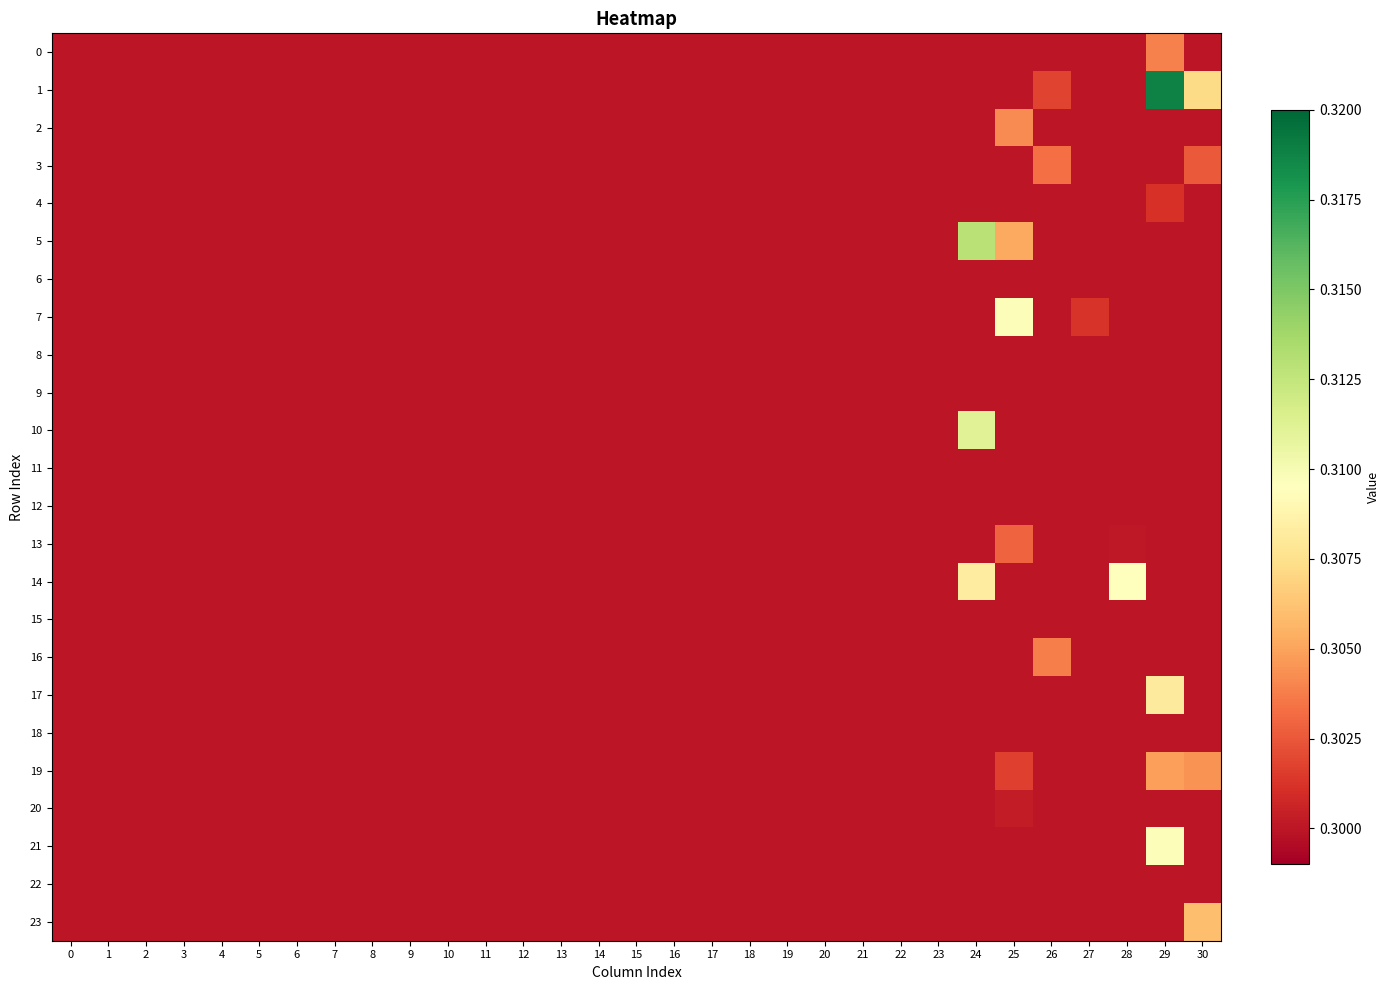

Reading left to right, transcribe all the data shown in this chart.

row_0: 0=0.3	1=0.3	2=0.3	3=0.3	4=0.3	5=0.3	6=0.3	7=0.3	8=0.3	9=0.3	10=0.3	11=0.3	12=0.3	13=0.3	14=0.3	15=0.3	16=0.3	17=0.3	18=0.3	19=0.3	20=0.3	21=0.3	22=0.3	23=0.3	24=0.3	25=0.3	26=0.3	27=0.3	28=0.3	29=0.3	30=0.3
row_1: 0=0.3	1=0.3	2=0.3	3=0.3	4=0.3	5=0.3	6=0.3	7=0.3	8=0.3	9=0.3	10=0.3	11=0.3	12=0.3	13=0.3	14=0.3	15=0.3	16=0.3	17=0.3	18=0.3	19=0.3	20=0.3	21=0.3	22=0.3	23=0.3	24=0.3	25=0.3	26=0.3	27=0.3	28=0.3	29=0.3	30=0.3
row_2: 0=0.3	1=0.3	2=0.3	3=0.3	4=0.3	5=0.3	6=0.3	7=0.3	8=0.3	9=0.3	10=0.3	11=0.3	12=0.3	13=0.3	14=0.3	15=0.3	16=0.3	17=0.3	18=0.3	19=0.3	20=0.3	21=0.3	22=0.3	23=0.3	24=0.3	25=0.3	26=0.3	27=0.3	28=0.3	29=0.3	30=0.3
row_3: 0=0.3	1=0.3	2=0.3	3=0.3	4=0.3	5=0.3	6=0.3	7=0.3	8=0.3	9=0.3	10=0.3	11=0.3	12=0.3	13=0.3	14=0.3	15=0.3	16=0.3	17=0.3	18=0.3	19=0.3	20=0.3	21=0.3	22=0.3	23=0.3	24=0.3	25=0.3	26=0.3	27=0.3	28=0.3	29=0.3	30=0.3
row_4: 0=0.3	1=0.3	2=0.3	3=0.3	4=0.3	5=0.3	6=0.3	7=0.3	8=0.3	9=0.3	10=0.3	11=0.3	12=0.3	13=0.3	14=0.3	15=0.3	16=0.3	17=0.3	18=0.3	19=0.3	20=0.3	21=0.3	22=0.3	23=0.3	24=0.3	25=0.3	26=0.3	27=0.3	28=0.3	29=0.3	30=0.3
row_5: 0=0.3	1=0.3	2=0.3	3=0.3	4=0.3	5=0.3	6=0.3	7=0.3	8=0.3	9=0.3	10=0.3	11=0.3	12=0.3	13=0.3	14=0.3	15=0.3	16=0.3	17=0.3	18=0.3	19=0.3	20=0.3	21=0.3	22=0.3	23=0.3	24=0.3	25=0.3	26=0.3	27=0.3	28=0.3	29=0.3	30=0.3
row_6: 0=0.3	1=0.3	2=0.3	3=0.3	4=0.3	5=0.3	6=0.3	7=0.3	8=0.3	9=0.3	10=0.3	11=0.3	12=0.3	13=0.3	14=0.3	15=0.3	16=0.3	17=0.3	18=0.3	19=0.3	20=0.3	21=0.3	22=0.3	23=0.3	24=0.3	25=0.3	26=0.3	27=0.3	28=0.3	29=0.3	30=0.3
row_7: 0=0.3	1=0.3	2=0.3	3=0.3	4=0.3	5=0.3	6=0.3	7=0.3	8=0.3	9=0.3	10=0.3	11=0.3	12=0.3	13=0.3	14=0.3	15=0.3	16=0.3	17=0.3	18=0.3	19=0.3	20=0.3	21=0.3	22=0.3	23=0.3	24=0.3	25=0.3	26=0.3	27=0.3	28=0.3	29=0.3	30=0.3
row_8: 0=0.3	1=0.3	2=0.3	3=0.3	4=0.3	5=0.3	6=0.3	7=0.3	8=0.3	9=0.3	10=0.3	11=0.3	12=0.3	13=0.3	14=0.3	15=0.3	16=0.3	17=0.3	18=0.3	19=0.3	20=0.3	21=0.3	22=0.3	23=0.3	24=0.3	25=0.3	26=0.3	27=0.3	28=0.3	29=0.3	30=0.3
row_9: 0=0.3	1=0.3	2=0.3	3=0.3	4=0.3	5=0.3	6=0.3	7=0.3	8=0.3	9=0.3	10=0.3	11=0.3	12=0.3	13=0.3	14=0.3	15=0.3	16=0.3	17=0.3	18=0.3	19=0.3	20=0.3	21=0.3	22=0.3	23=0.3	24=0.3	25=0.3	26=0.3	27=0.3	28=0.3	29=0.3	30=0.3
row_10: 0=0.3	1=0.3	2=0.3	3=0.3	4=0.3	5=0.3	6=0.3	7=0.3	8=0.3	9=0.3	10=0.3	11=0.3	12=0.3	13=0.3	14=0.3	15=0.3	16=0.3	17=0.3	18=0.3	19=0.3	20=0.3	21=0.3	22=0.3	23=0.3	24=0.3	25=0.3	26=0.3	27=0.3	28=0.3	29=0.3	30=0.3
row_11: 0=0.3	1=0.3	2=0.3	3=0.3	4=0.3	5=0.3	6=0.3	7=0.3	8=0.3	9=0.3	10=0.3	11=0.3	12=0.3	13=0.3	14=0.3	15=0.3	16=0.3	17=0.3	18=0.3	19=0.3	20=0.3	21=0.3	22=0.3	23=0.3	24=0.3	25=0.3	26=0.3	27=0.3	28=0.3	29=0.3	30=0.3
row_12: 0=0.3	1=0.3	2=0.3	3=0.3	4=0.3	5=0.3	6=0.3	7=0.3	8=0.3	9=0.3	10=0.3	11=0.3	12=0.3	13=0.3	14=0.3	15=0.3	16=0.3	17=0.3	18=0.3	19=0.3	20=0.3	21=0.3	22=0.3	23=0.3	24=0.3	25=0.3	26=0.3	27=0.3	28=0.3	29=0.3	30=0.3
row_13: 0=0.3	1=0.3	2=0.3	3=0.3	4=0.3	5=0.3	6=0.3	7=0.3	8=0.3	9=0.3	10=0.3	11=0.3	12=0.3	13=0.3	14=0.3	15=0.3	16=0.3	17=0.3	18=0.3	19=0.3	20=0.3	21=0.3	22=0.3	23=0.3	24=0.3	25=0.3	26=0.3	27=0.3	28=0.3	29=0.3	30=0.3
row_14: 0=0.3	1=0.3	2=0.3	3=0.3	4=0.3	5=0.3	6=0.3	7=0.3	8=0.3	9=0.3	10=0.3	11=0.3	12=0.3	13=0.3	14=0.3	15=0.3	16=0.3	17=0.3	18=0.3	19=0.3	20=0.3	21=0.3	22=0.3	23=0.3	24=0.3	25=0.3	26=0.3	27=0.3	28=0.3	29=0.3	30=0.3
row_15: 0=0.3	1=0.3	2=0.3	3=0.3	4=0.3	5=0.3	6=0.3	7=0.3	8=0.3	9=0.3	10=0.3	11=0.3	12=0.3	13=0.3	14=0.3	15=0.3	16=0.3	17=0.3	18=0.3	19=0.3	20=0.3	21=0.3	22=0.3	23=0.3	24=0.3	25=0.3	26=0.3	27=0.3	28=0.3	29=0.3	30=0.3
row_16: 0=0.3	1=0.3	2=0.3	3=0.3	4=0.3	5=0.3	6=0.3	7=0.3	8=0.3	9=0.3	10=0.3	11=0.3	12=0.3	13=0.3	14=0.3	15=0.3	16=0.3	17=0.3	18=0.3	19=0.3	20=0.3	21=0.3	22=0.3	23=0.3	24=0.3	25=0.3	26=0.3	27=0.3	28=0.3	29=0.3	30=0.3
row_17: 0=0.3	1=0.3	2=0.3	3=0.3	4=0.3	5=0.3	6=0.3	7=0.3	8=0.3	9=0.3	10=0.3	11=0.3	12=0.3	13=0.3	14=0.3	15=0.3	16=0.3	17=0.3	18=0.3	19=0.3	20=0.3	21=0.3	22=0.3	23=0.3	24=0.3	25=0.3	26=0.3	27=0.3	28=0.3	29=0.3	30=0.3
row_18: 0=0.3	1=0.3	2=0.3	3=0.3	4=0.3	5=0.3	6=0.3	7=0.3	8=0.3	9=0.3	10=0.3	11=0.3	12=0.3	13=0.3	14=0.3	15=0.3	16=0.3	17=0.3	18=0.3	19=0.3	20=0.3	21=0.3	22=0.3	23=0.3	24=0.3	25=0.3	26=0.3	27=0.3	28=0.3	29=0.3	30=0.3
row_19: 0=0.3	1=0.3	2=0.3	3=0.3	4=0.3	5=0.3	6=0.3	7=0.3	8=0.3	9=0.3	10=0.3	11=0.3	12=0.3	13=0.3	14=0.3	15=0.3	16=0.3	17=0.3	18=0.3	19=0.3	20=0.3	21=0.3	22=0.3	23=0.3	24=0.3	25=0.3	26=0.3	27=0.3	28=0.3	29=0.3	30=0.3
row_20: 0=0.3	1=0.3	2=0.3	3=0.3	4=0.3	5=0.3	6=0.3	7=0.3	8=0.3	9=0.3	10=0.3	11=0.3	12=0.3	13=0.3	14=0.3	15=0.3	16=0.3	17=0.3	18=0.3	19=0.3	20=0.3	21=0.3	22=0.3	23=0.3	24=0.3	25=0.3	26=0.3	27=0.3	28=0.3	29=0.3	30=0.3
row_21: 0=0.3	1=0.3	2=0.3	3=0.3	4=0.3	5=0.3	6=0.3	7=0.3	8=0.3	9=0.3	10=0.3	11=0.3	12=0.3	13=0.3	14=0.3	15=0.3	16=0.3	17=0.3	18=0.3	19=0.3	20=0.3	21=0.3	22=0.3	23=0.3	24=0.3	25=0.3	26=0.3	27=0.3	28=0.3	29=0.3	30=0.3
row_22: 0=0.3	1=0.3	2=0.3	3=0.3	4=0.3	5=0.3	6=0.3	7=0.3	8=0.3	9=0.3	10=0.3	11=0.3	12=0.3	13=0.3	14=0.3	15=0.3	16=0.3	17=0.3	18=0.3	19=0.3	20=0.3	21=0.3	22=0.3	23=0.3	24=0.3	25=0.3	26=0.3	27=0.3	28=0.3	29=0.3	30=0.3
row_23: 0=0.3	1=0.3	2=0.3	3=0.3	4=0.3	5=0.3	6=0.3	7=0.3	8=0.3	9=0.3	10=0.3	11=0.3	12=0.3	13=0.3	14=0.3	15=0.3	16=0.3	17=0.3	18=0.3	19=0.3	20=0.3	21=0.3	22=0.3	23=0.3	24=0.3	25=0.3	26=0.3	27=0.3	28=0.3	29=0.3	30=0.3